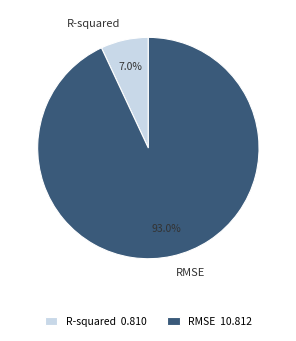

To the nearest percent, what is the average slice percentage?

50%